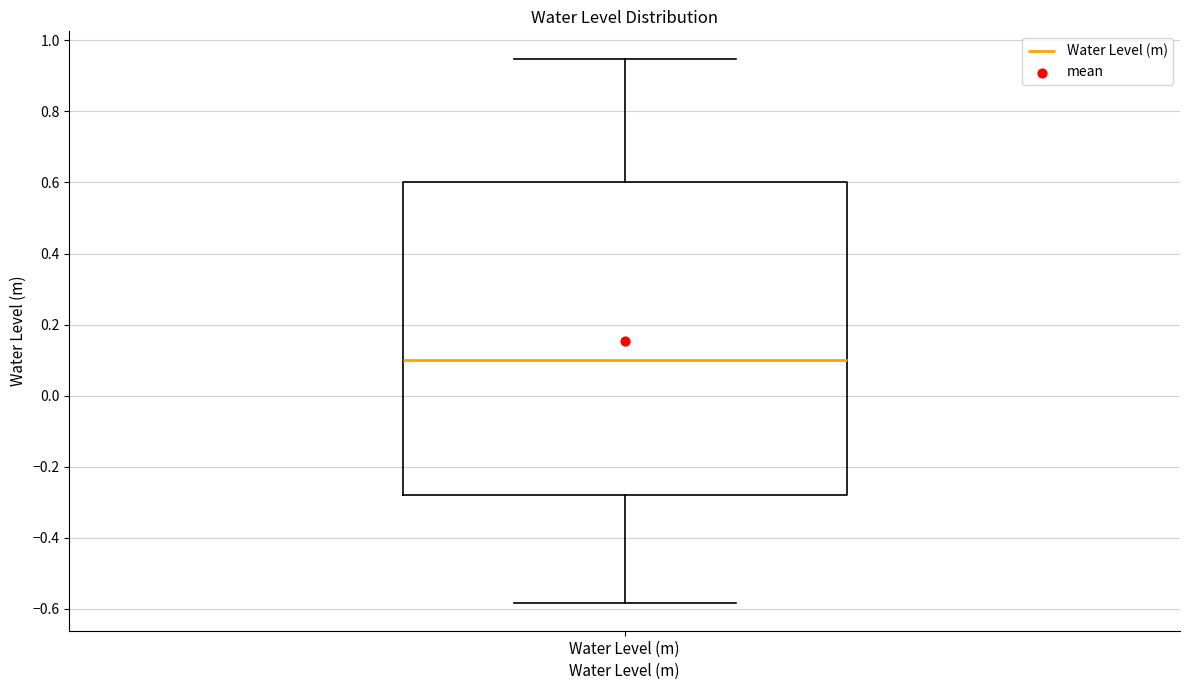

Where is the lower edge of the box for Water Level (m) on the y-axis? The values are not printed on the chart, so give them approximately, as read against the axis.

-0.28